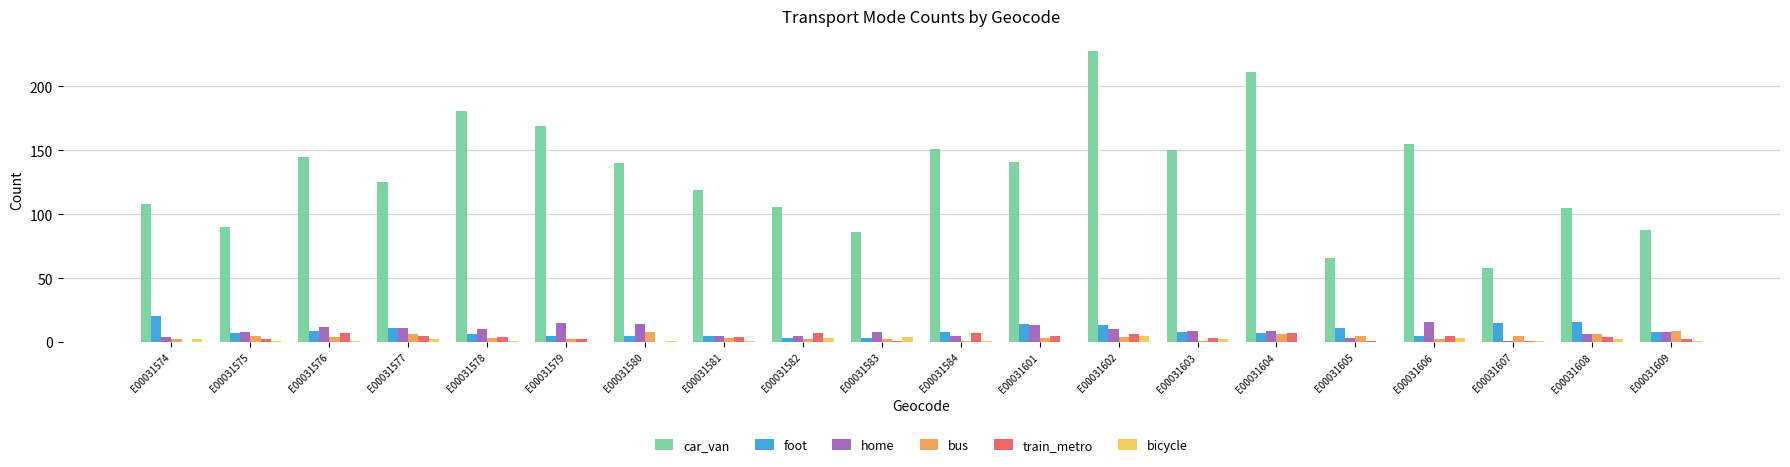

At which category does the chart reach its peak across all series?

E00031602